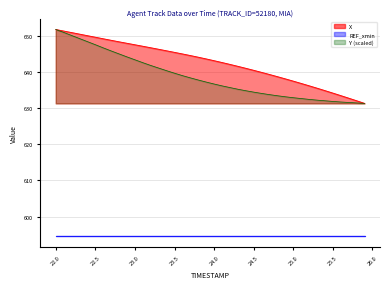

What is the difference between the maximum and minimum values in the X series?

20.4